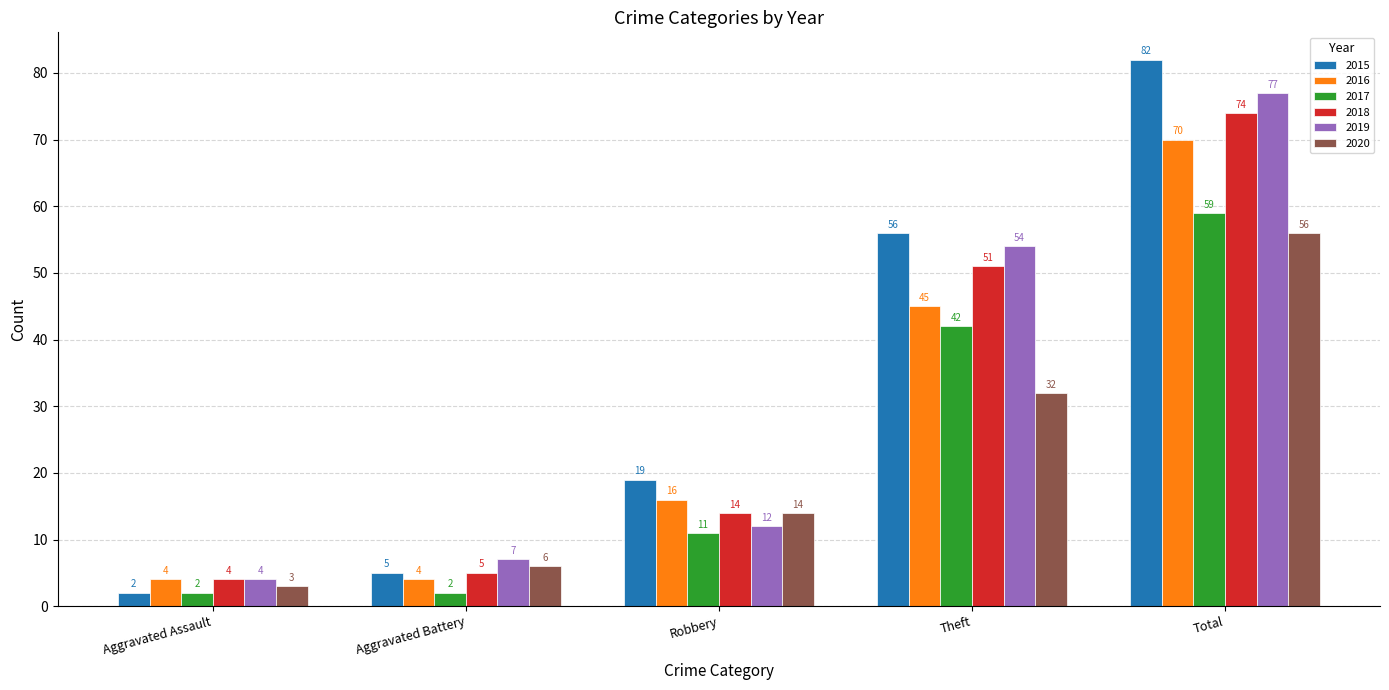

What is the average value of the 2019 series?

31